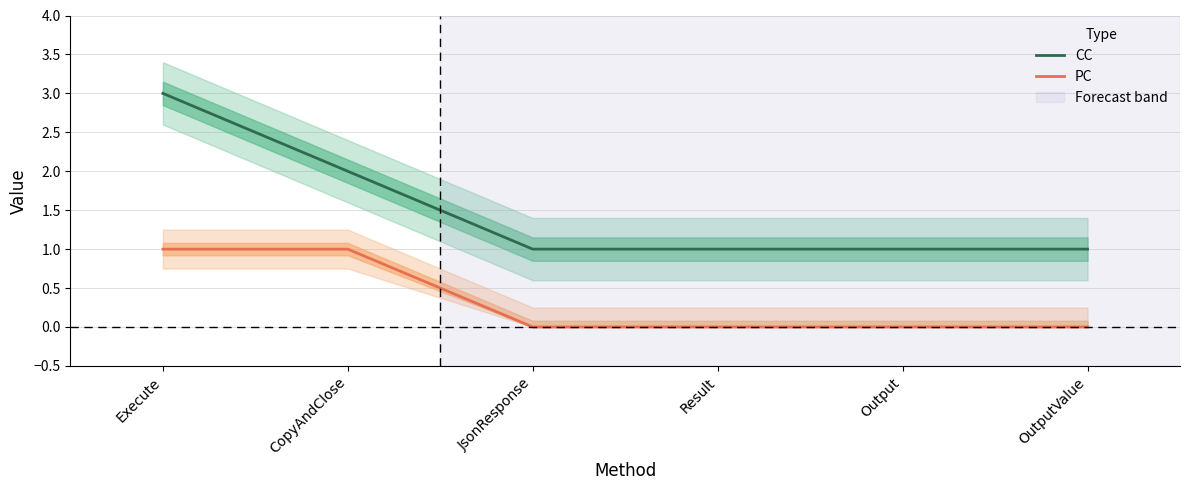

True or false: PC has a value of -1 at JsonResponse.

False